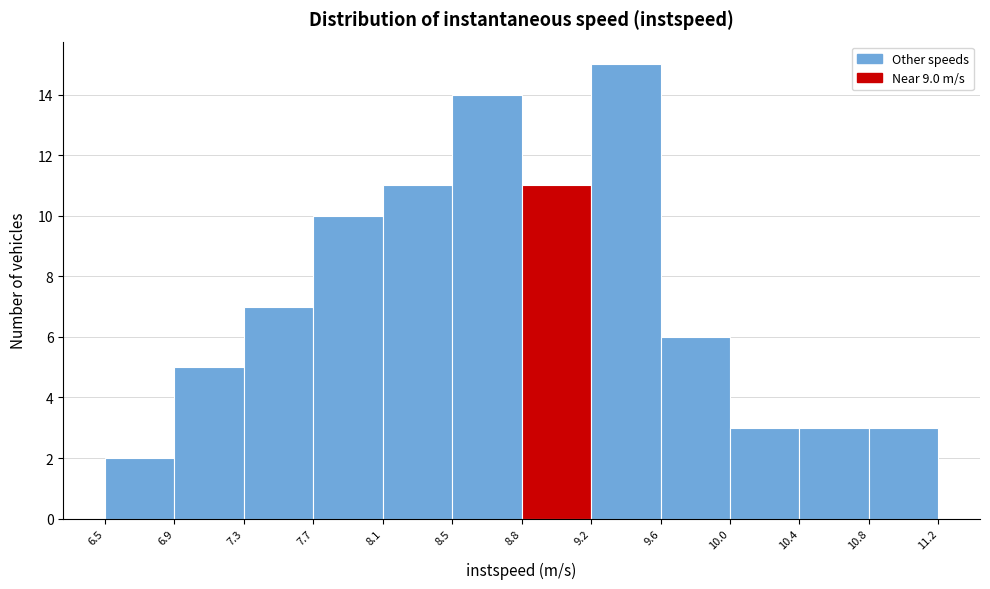

Reading left to right, list every bar in this chart as the range it spans on the x-axis followed by its height. The values are not printed on the chart, so give them approximately, as read against the axis.

6.5 to 6.9: 2
6.9 to 7.3: 5
7.3 to 7.7: 7
7.7 to 8.1: 10
8.1 to 8.5: 11
8.5 to 8.8: 14
8.8 to 9.2: 11
9.2 to 9.6: 15
9.6 to 10.0: 6
10.0 to 10.4: 3
10.4 to 10.8: 3
10.8 to 11.2: 3